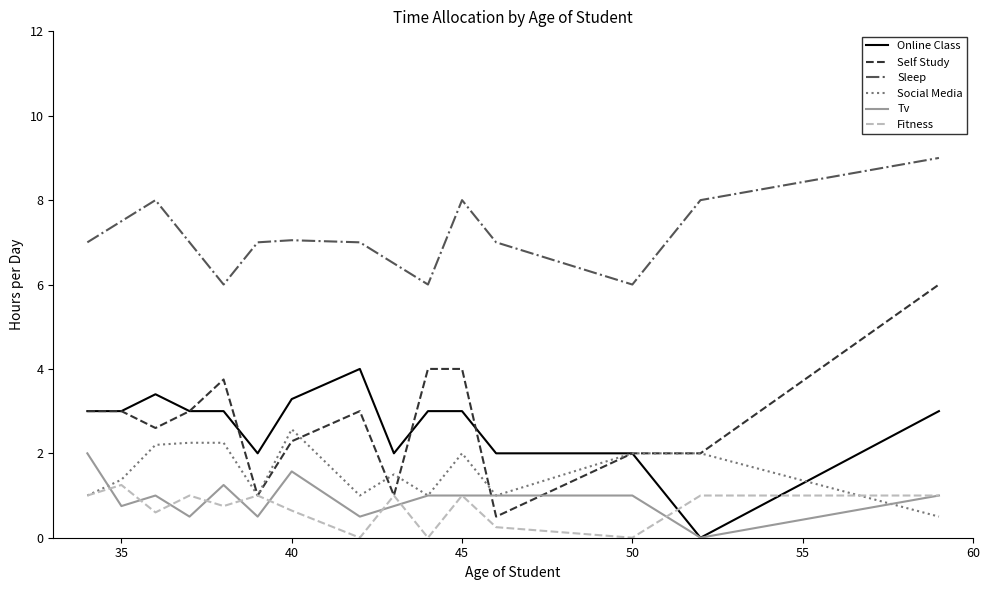

Which series has the largest total across all categories?

Sleep